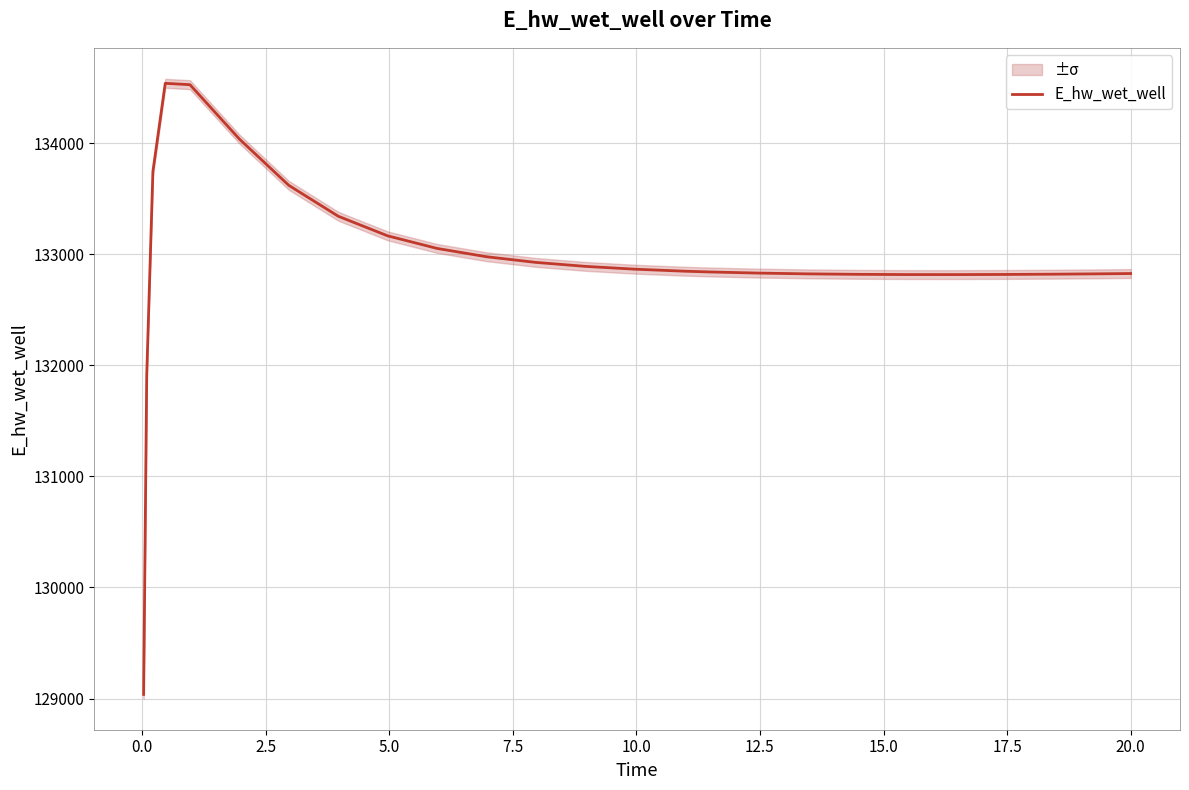

What is the maximum value for E_hw_wet_well?

134538.4